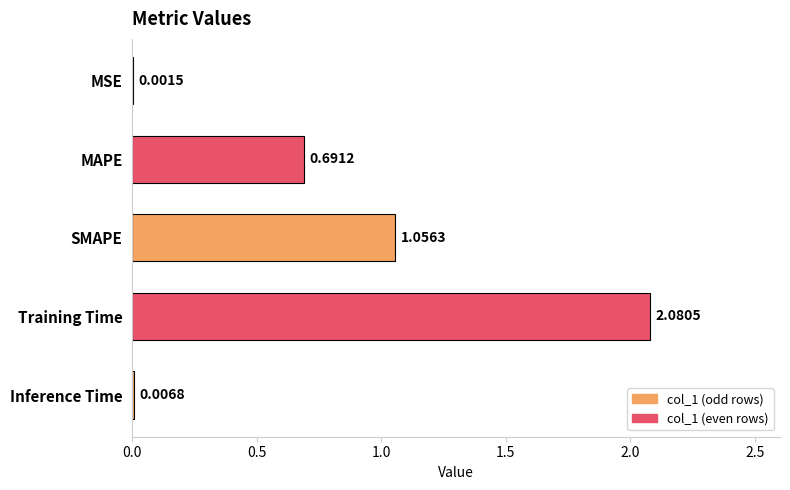

Which has a higher value, MSE or MAPE?

MAPE